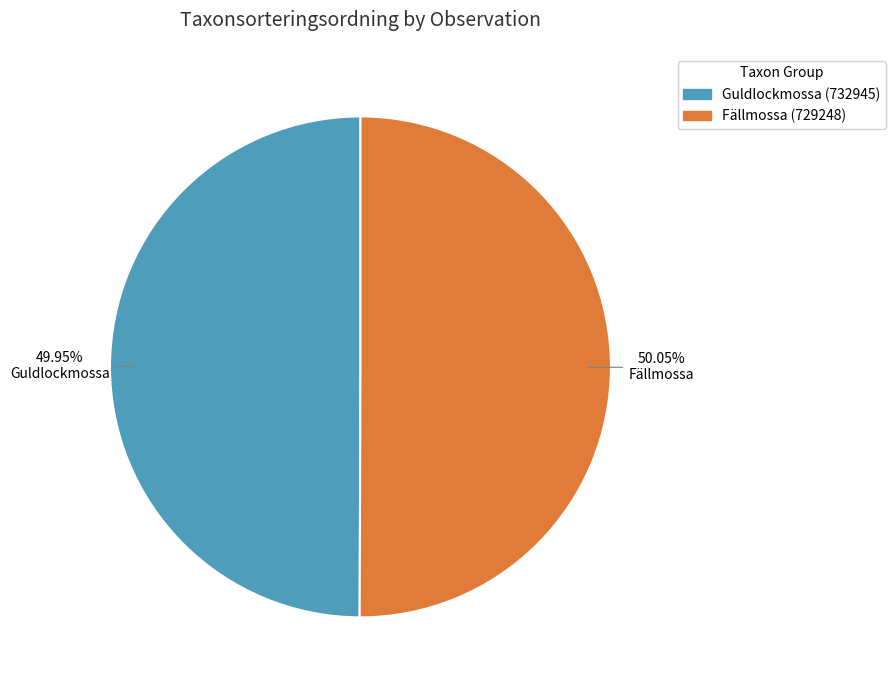

How many segments does this pie chart have?

2